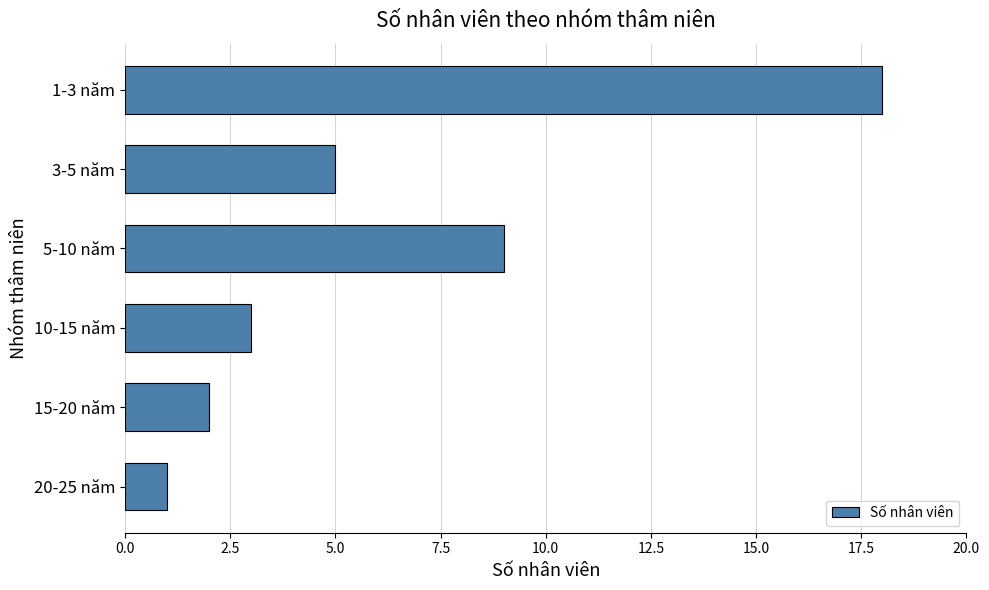

Rank the categories by value from highest to lowest.

1-3 năm, 5-10 năm, 3-5 năm, 10-15 năm, 15-20 năm, 20-25 năm